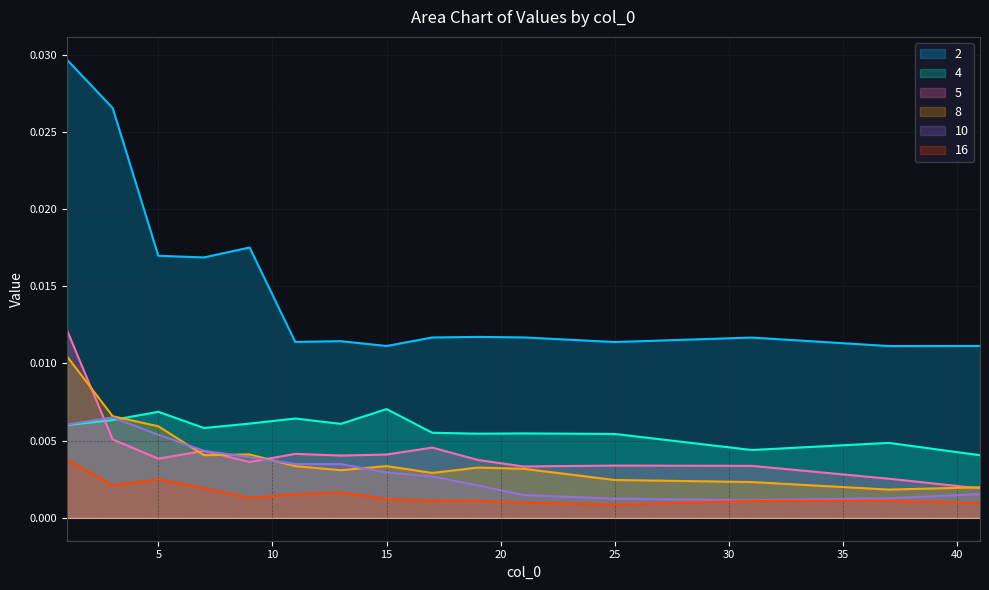

Where do 10 and 5 first cross each other?

1 and 3